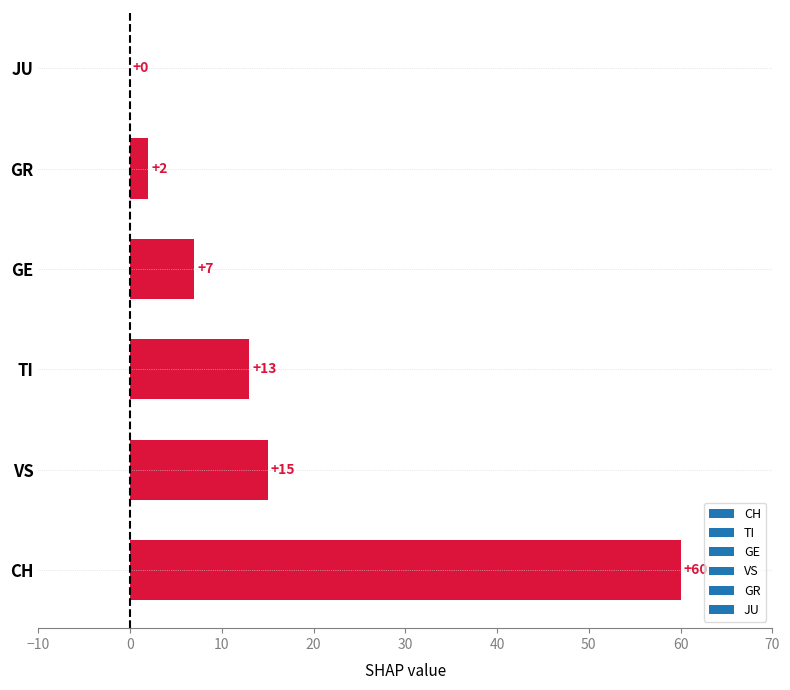

What is the sum of the values at GR and VS?

17